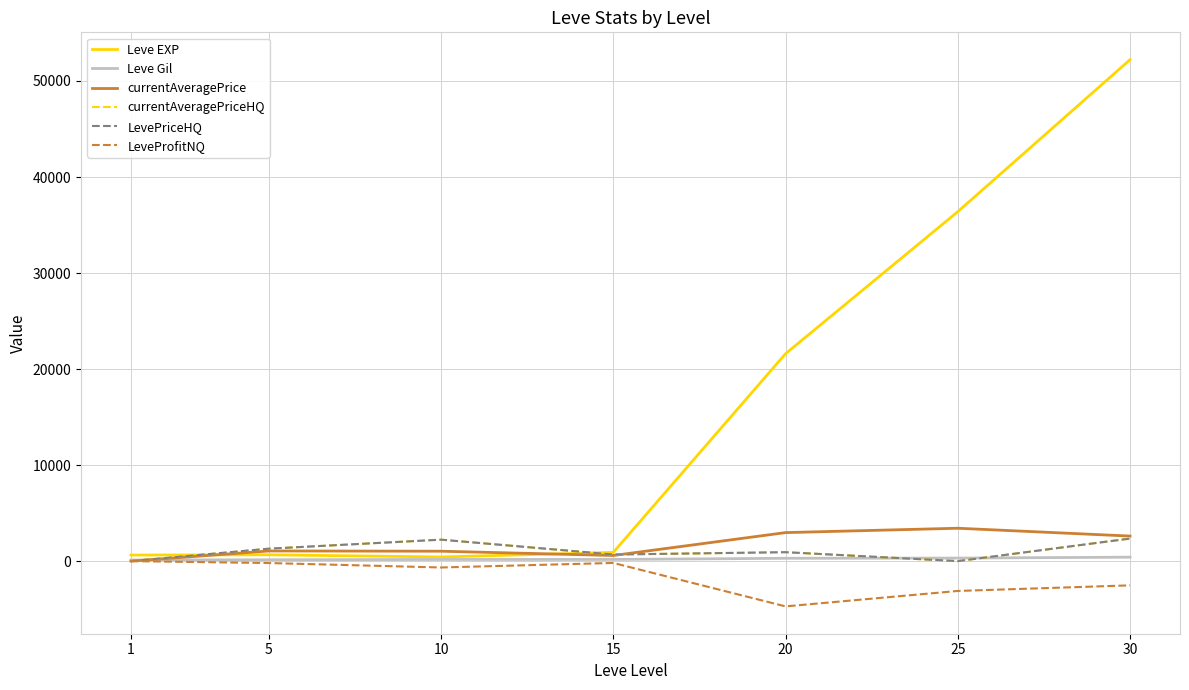

Is it true that LeveProfitNQ equals -650.2 at 30?

False